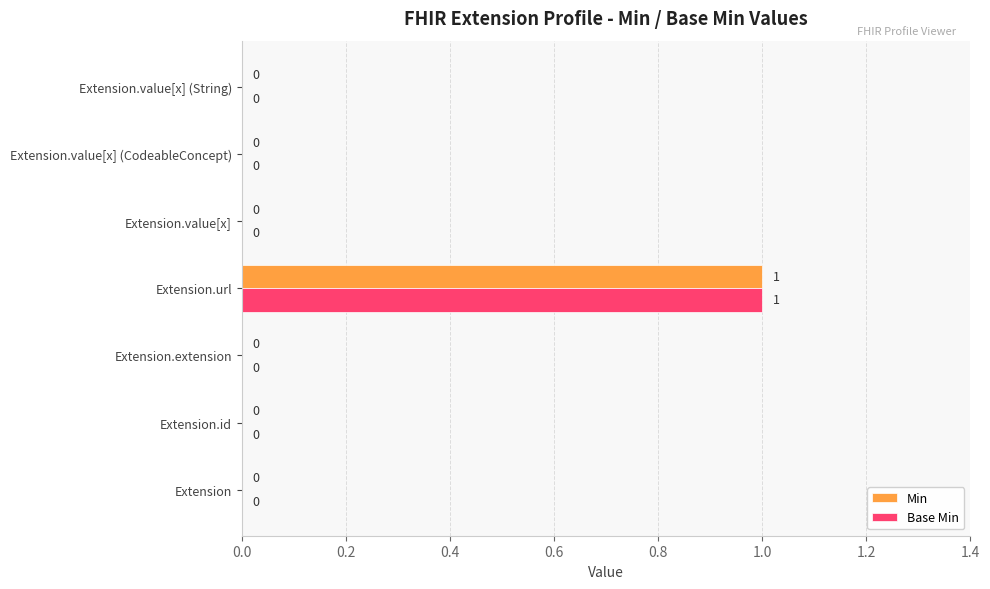

At which category is the sum across all series the highest?

Extension.url